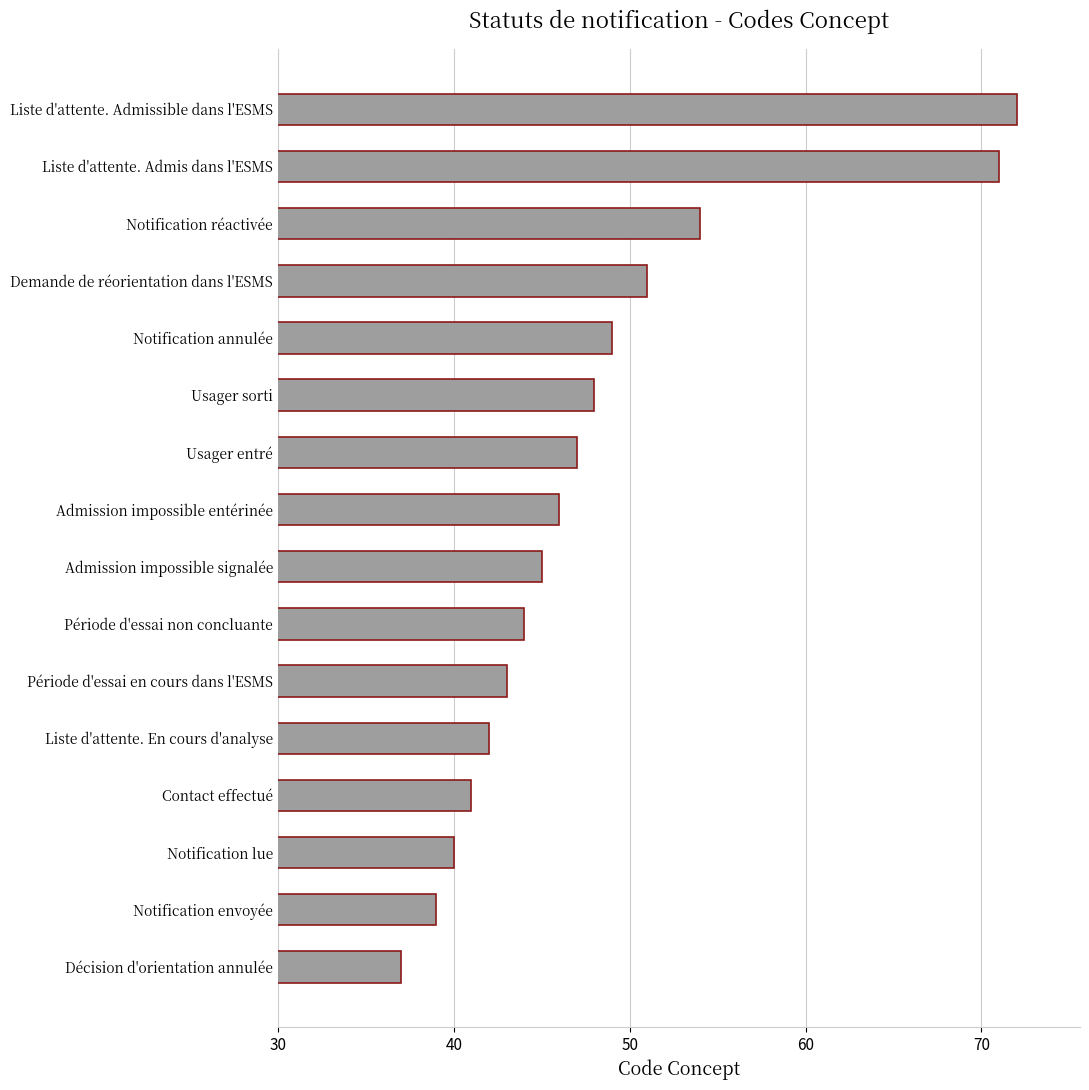

The value at Liste d'attente. Admissible dans l'ESMS is 106. True or false?

False